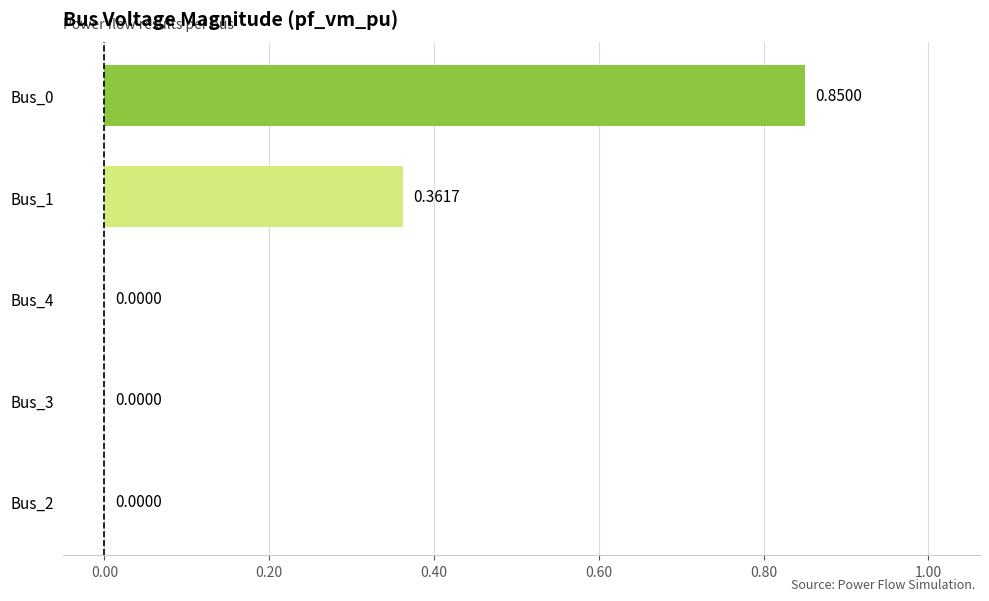

What is the change in value from Bus_4 to Bus_1?

+0.4